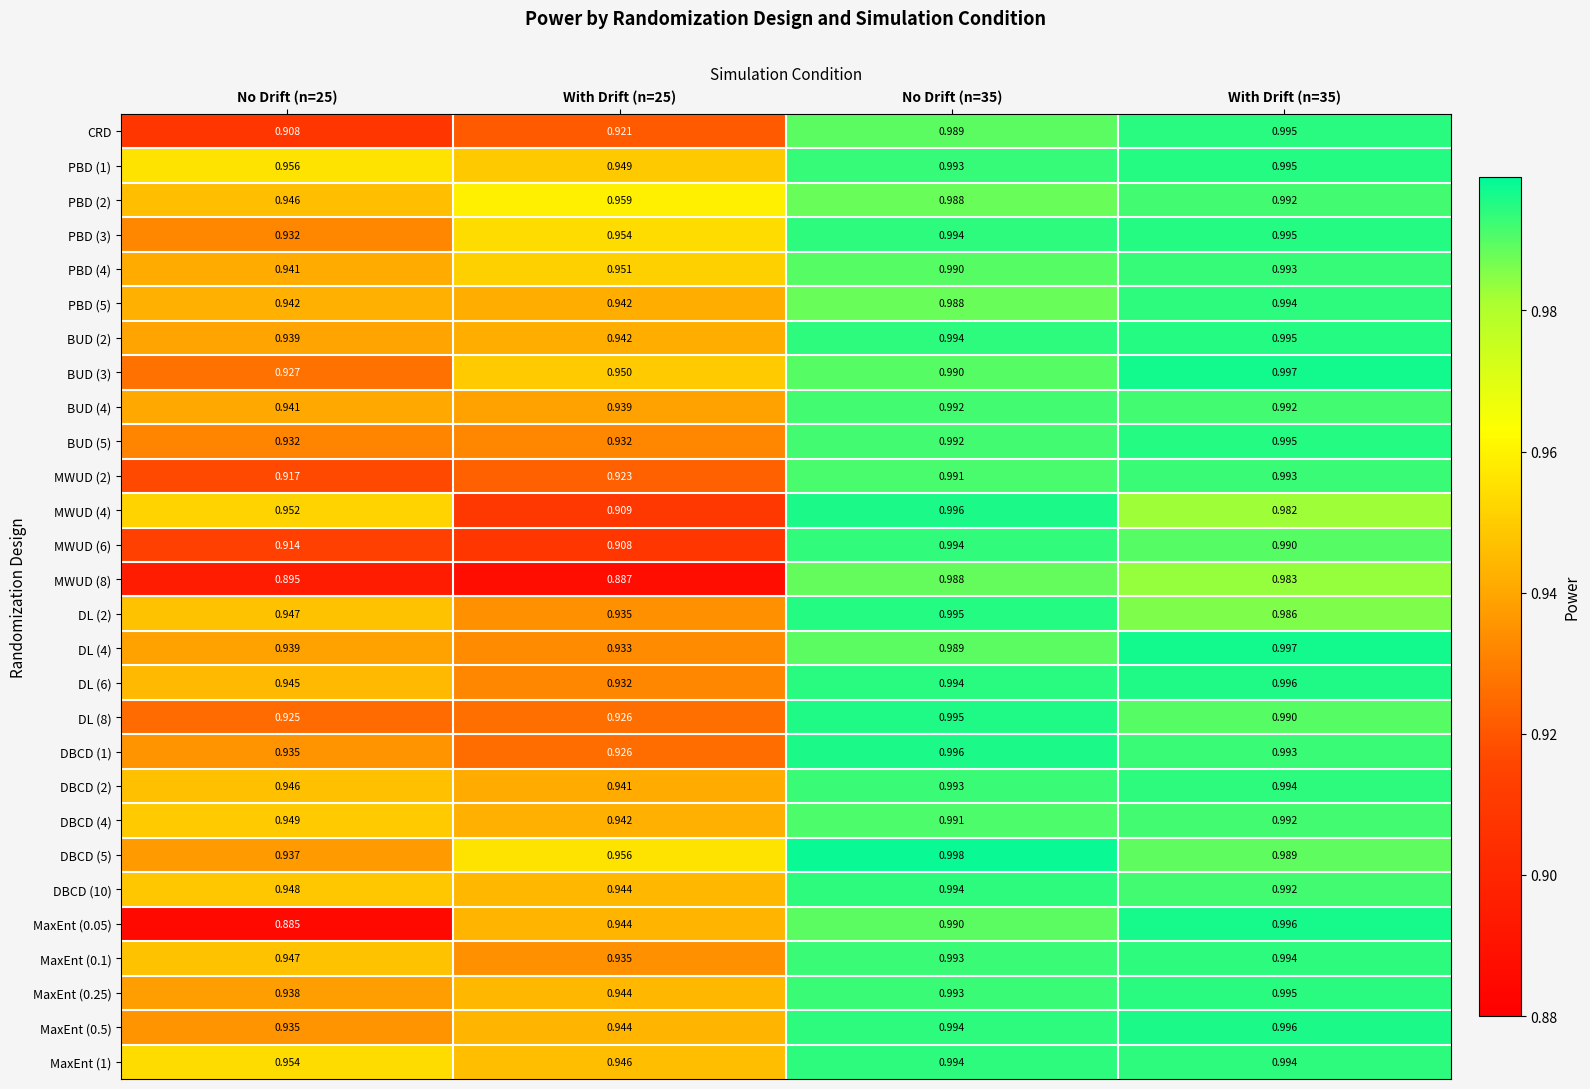

Which series has the widest spread of values?

MaxEnt (0.05)